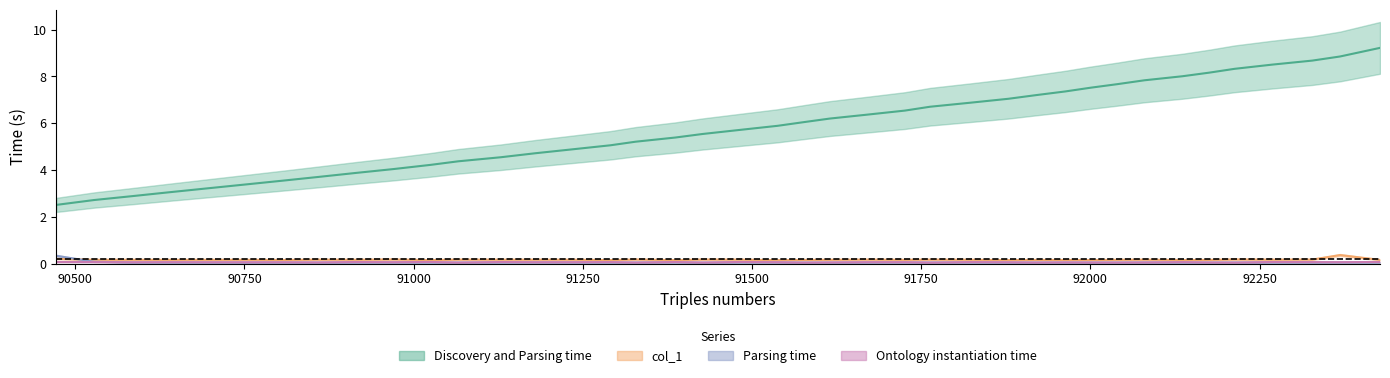

At which label is Ontology instantiation time closest to 0?

91763